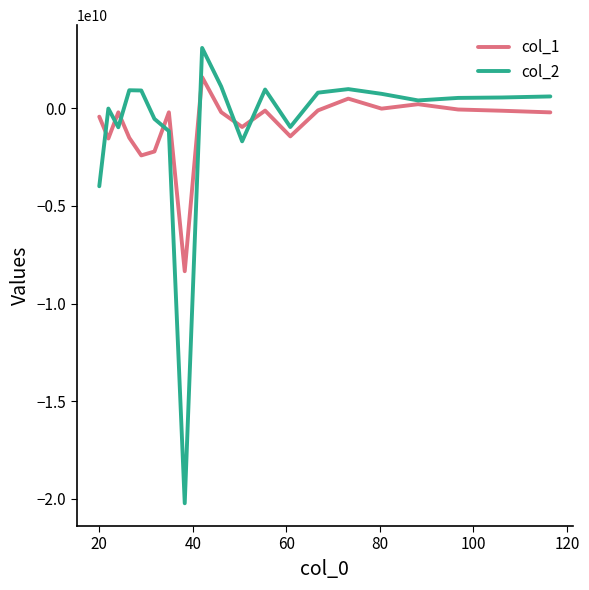

List the series in order of their peak value, lowest first.

col_1, col_2